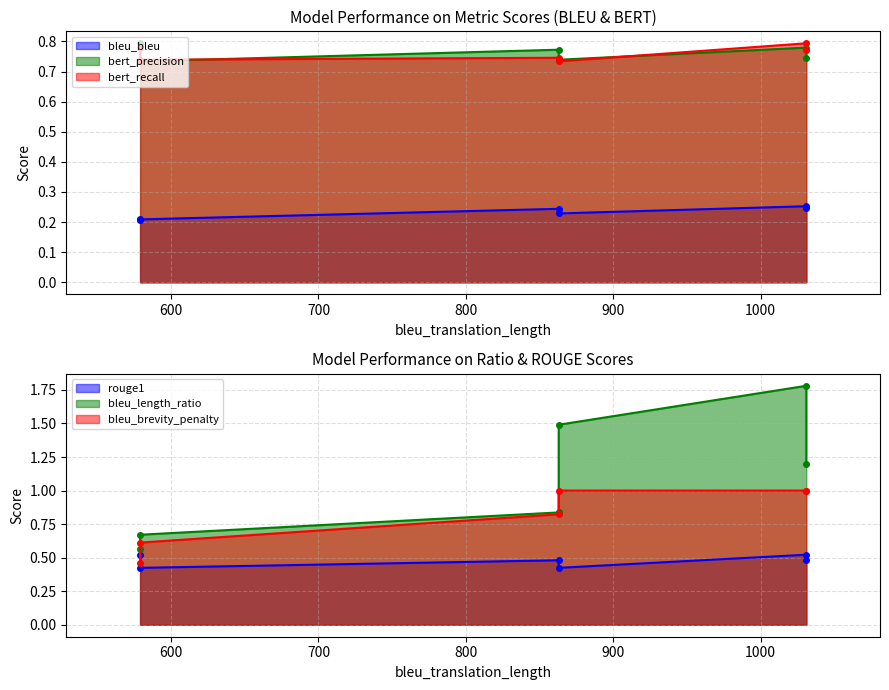

At which label does rouge1 reach its peak?

579